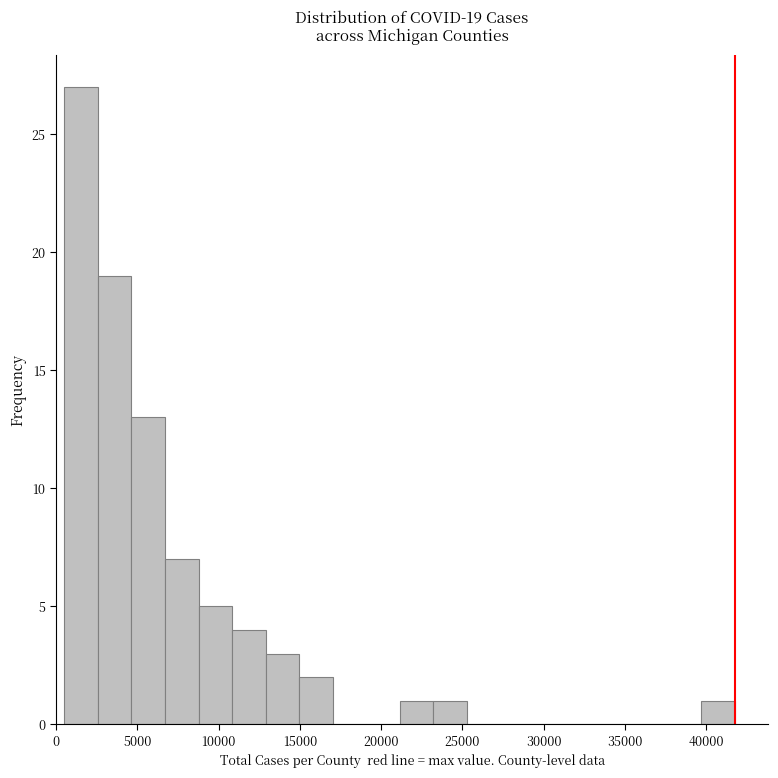

Which range on the x-axis has the tallest bar?

500 to 2500